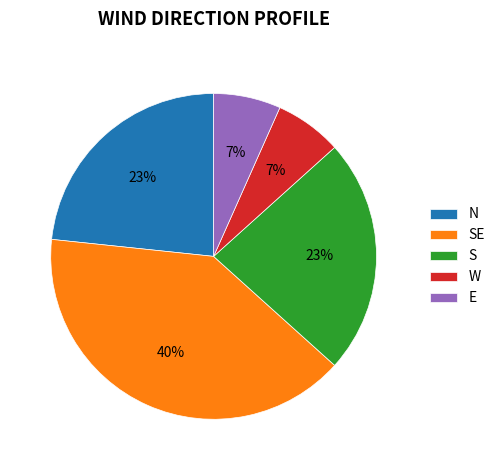

How many slices are in this pie chart?

5